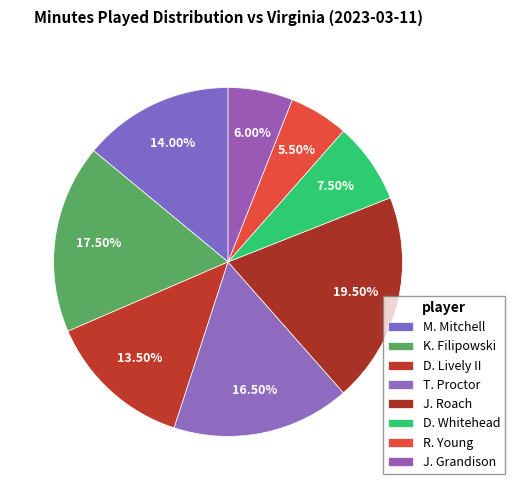

How many slices are in this pie chart?

8